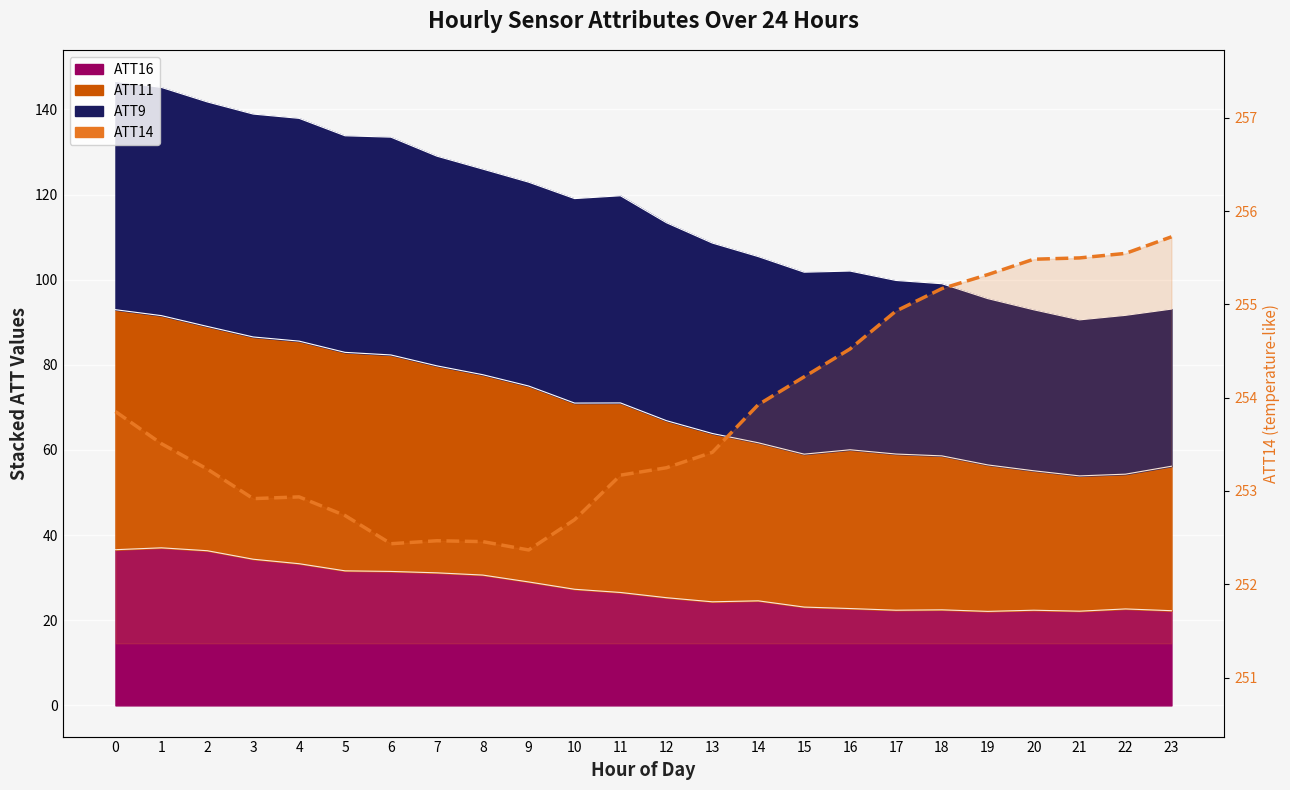

What is the change in value from 11 to 17?

+1.8